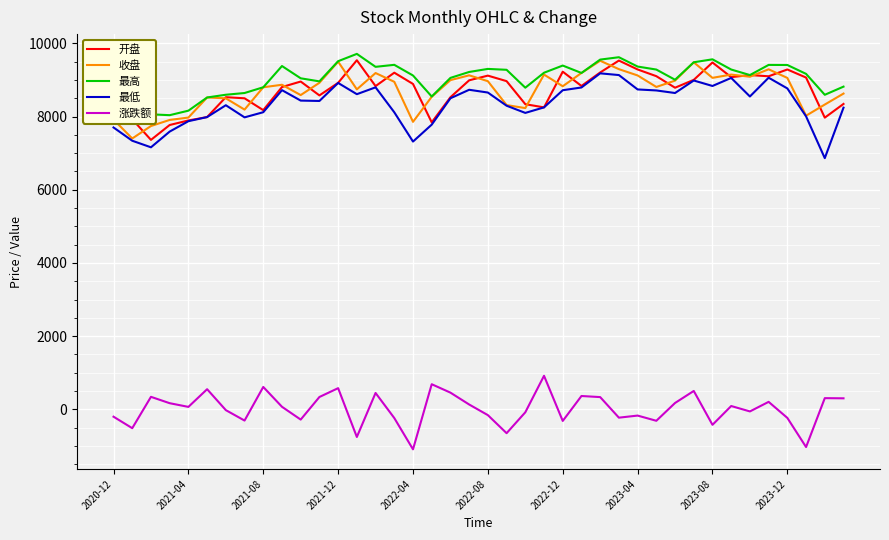

What is the highest value of the 涨跌额 series?

915.4